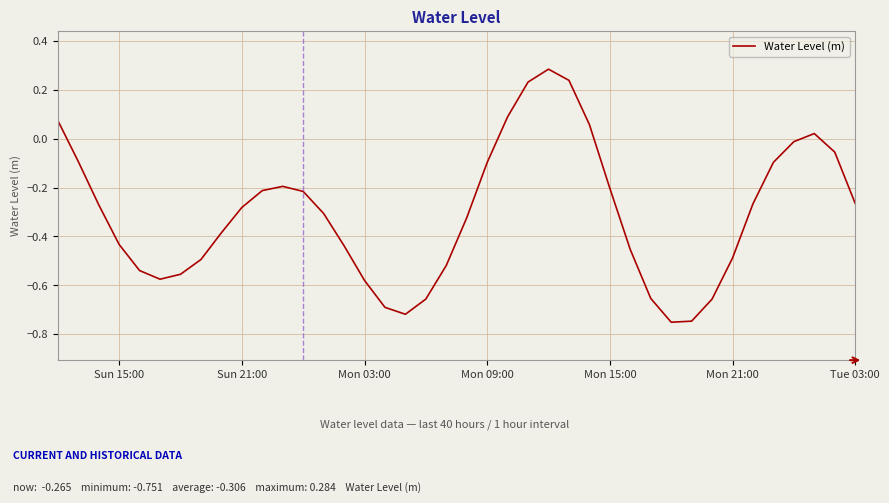

Is this an area chart (filled region under the line)?

No